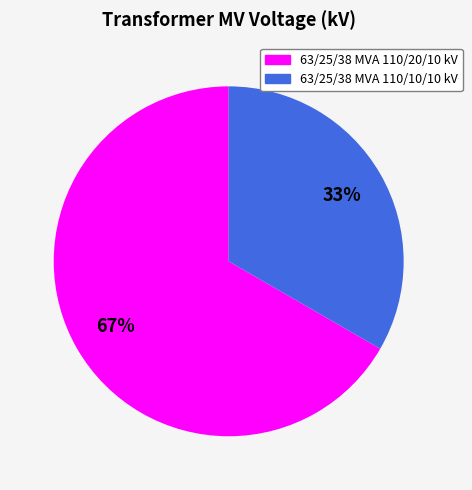

To the nearest percent, what is the combined percentage of 63/25/38 MVA 110/20/10 kV and 63/25/38 MVA 110/10/10 kV?

100%